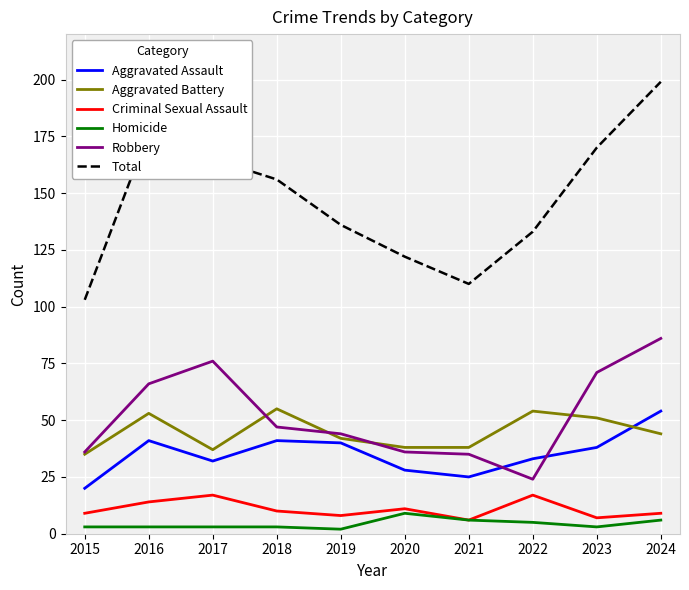

Reading left to right, what are all the values shown in this chart?

Aggravated Assault: 2015=20	2016=41	2017=32	2018=41	2019=40	2020=28	2021=25	2022=33	2023=38	2024=54
Aggravated Battery: 2015=35	2016=53	2017=37	2018=55	2019=42	2020=38	2021=38	2022=54	2023=51	2024=44
Criminal Sexual Assault: 2015=9	2016=14	2017=17	2018=10	2019=8	2020=11	2021=6	2022=17	2023=7	2024=9
Homicide: 2015=3	2016=3	2017=3	2018=3	2019=2	2020=9	2021=6	2022=5	2023=3	2024=6
Robbery: 2015=36	2016=66	2017=76	2018=47	2019=44	2020=36	2021=35	2022=24	2023=71	2024=86
Total: 2015=103	2016=177	2017=165	2018=156	2019=136	2020=122	2021=110	2022=133	2023=170	2024=199